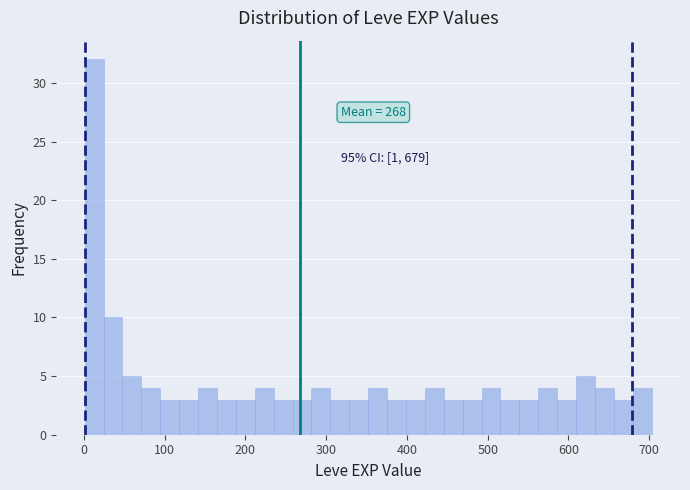

Read against the x-axis, roughly where is the centre of the tallest bar?

10